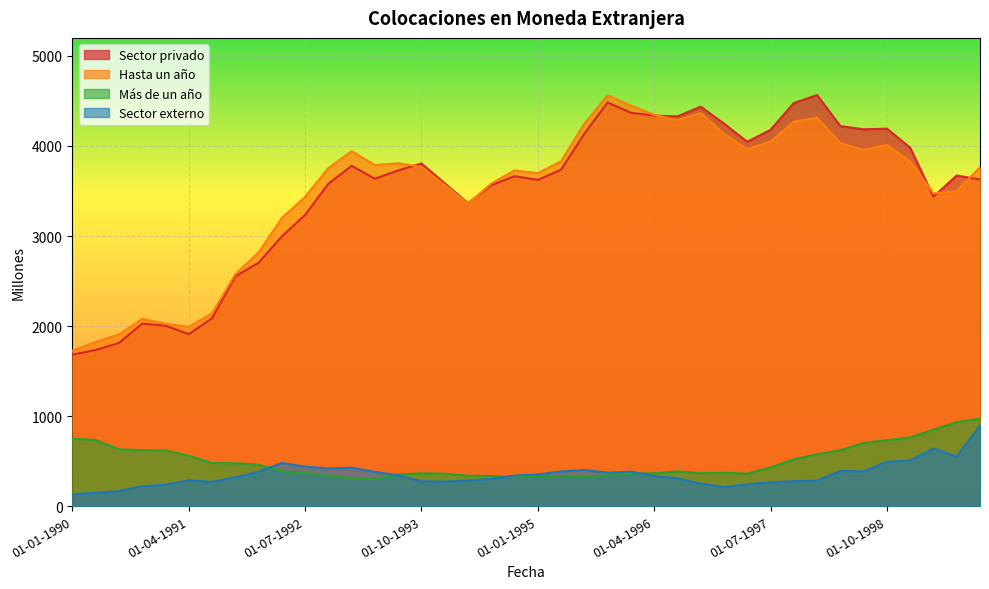

What is the label of the 11th point from the left?

01-07-1992